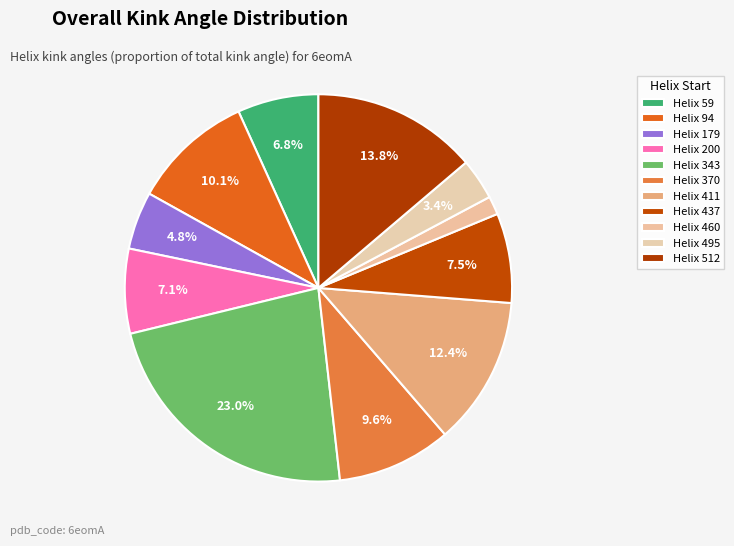

Which slice is the smallest?

Helix 460